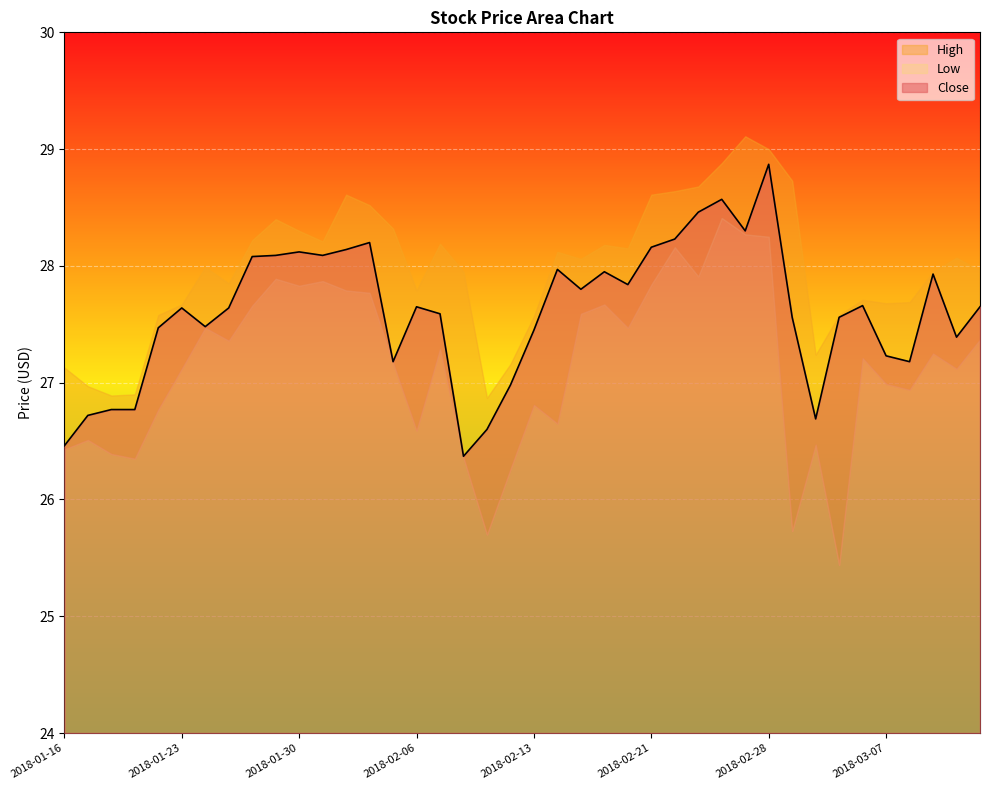

What is the difference between the maximum and minimum values in the Low series?

3.0